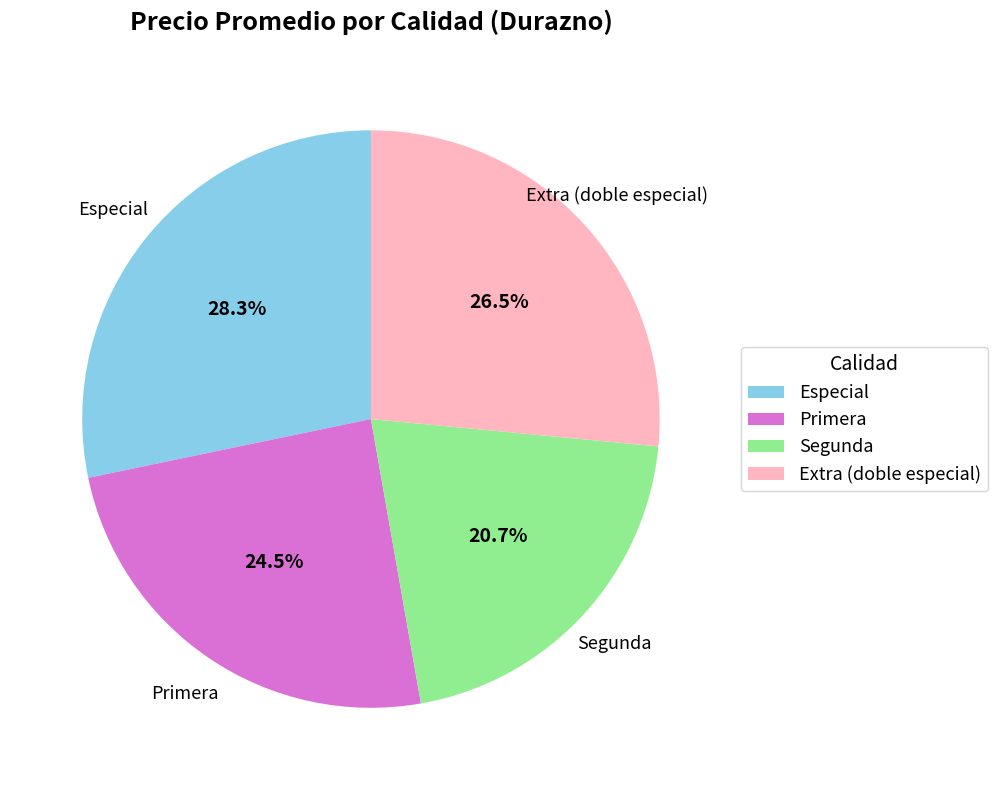

Between Segunda and Primera, which is larger?

Primera